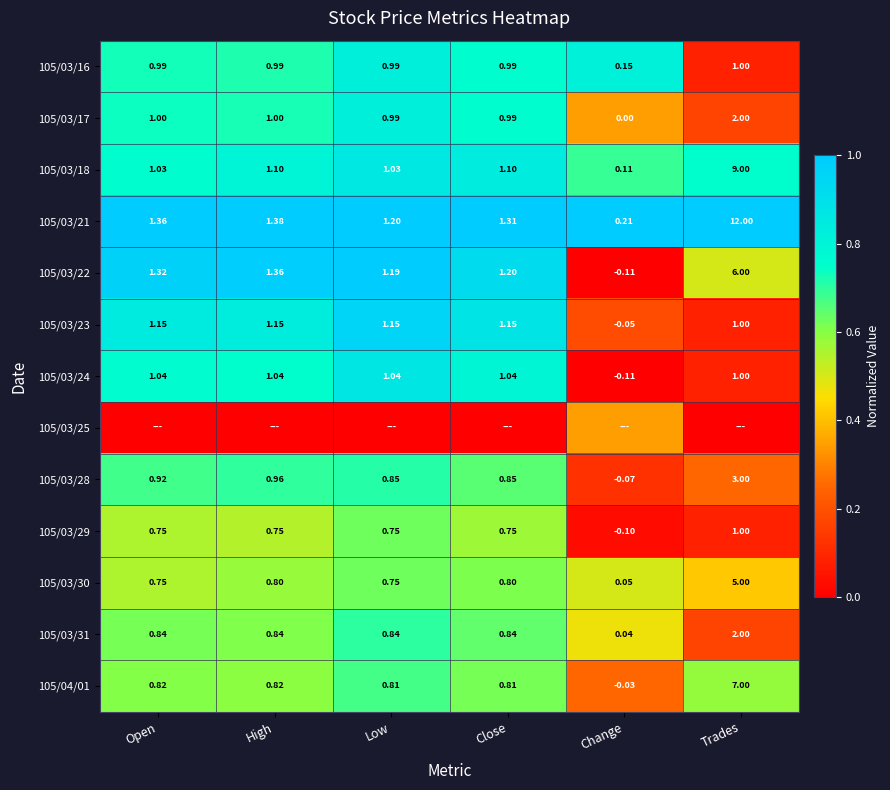

Is the value of 105/03/22 at High greater than the value of 105/03/21 at Close?

Yes